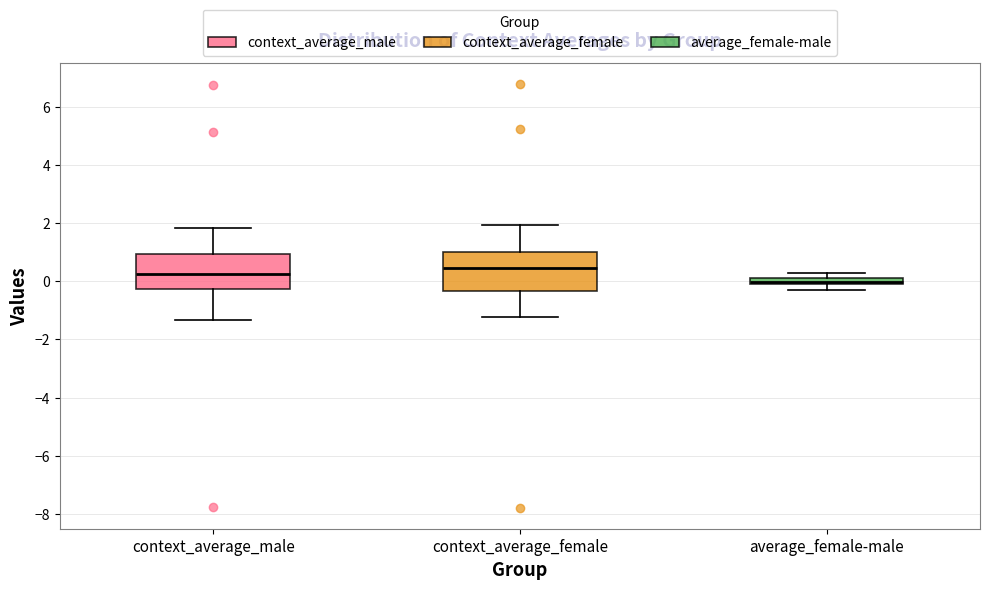

Where does the lower whisker of the box for context_average_female end on the y-axis? The values are not printed on the chart, so give them approximately, as read against the axis.

-1.2